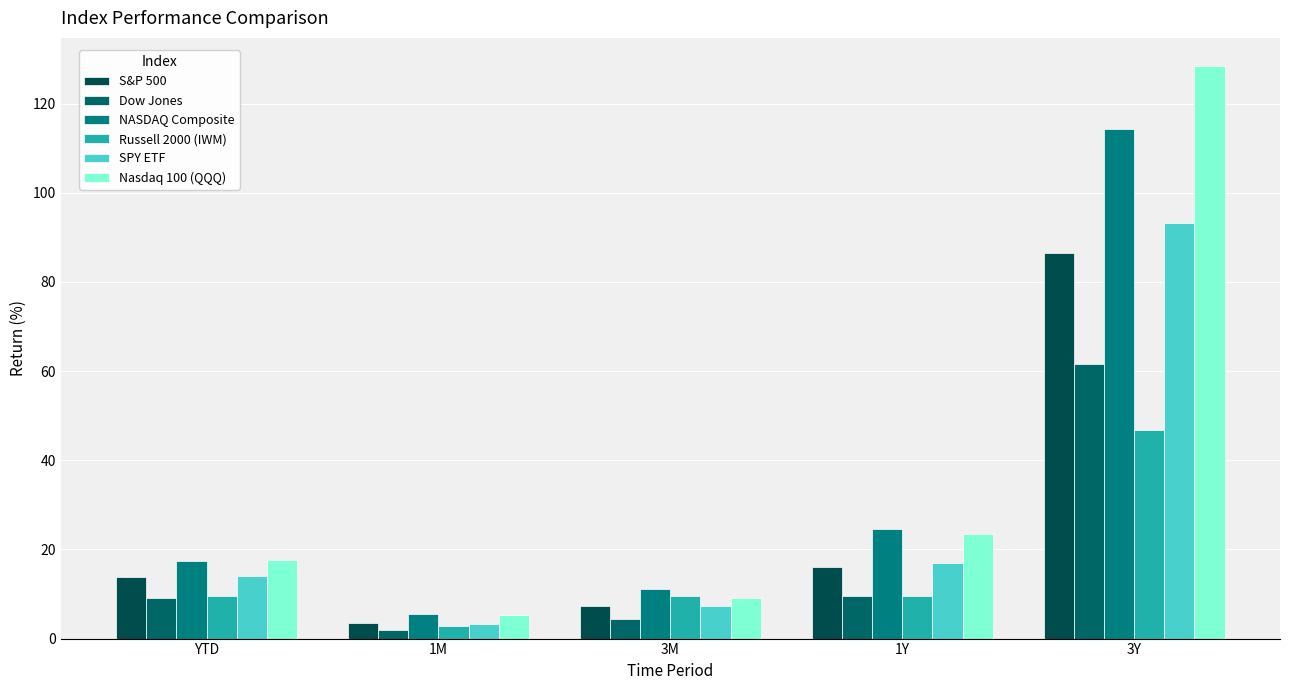

What is the minimum value shown in the chart?

1.9